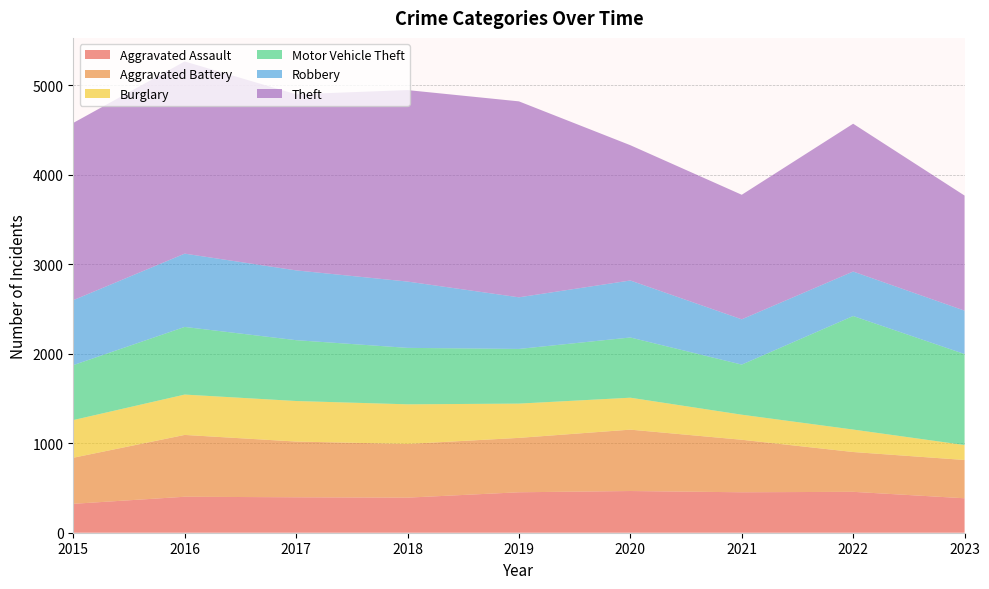

Reading left to right, list all the values displayed in this chart.

Aggravated Assault: 2015=323	2016=402	2017=396	2018=392	2019=452	2020=466	2021=452	2022=457	2023=385
Aggravated Battery: 2015=515	2016=691	2017=623	2018=600	2019=608	2020=686	2021=587	2022=445	2023=428
Burglary: 2015=421	2016=451	2017=453	2018=443	2019=383	2020=357	2021=280	2022=251	2023=167
Motor Vehicle Theft: 2015=614	2016=756	2017=680	2018=631	2019=611	2020=673	2021=560	2022=1269	2023=1017
Robbery: 2015=726	2016=819	2017=780	2018=741	2019=577	2020=637	2021=506	2022=497	2023=485
Theft: 2015=1981	2016=2148	2017=1968	2018=2140	2019=2190	2020=1512	2021=1392	2022=1652	2023=1286